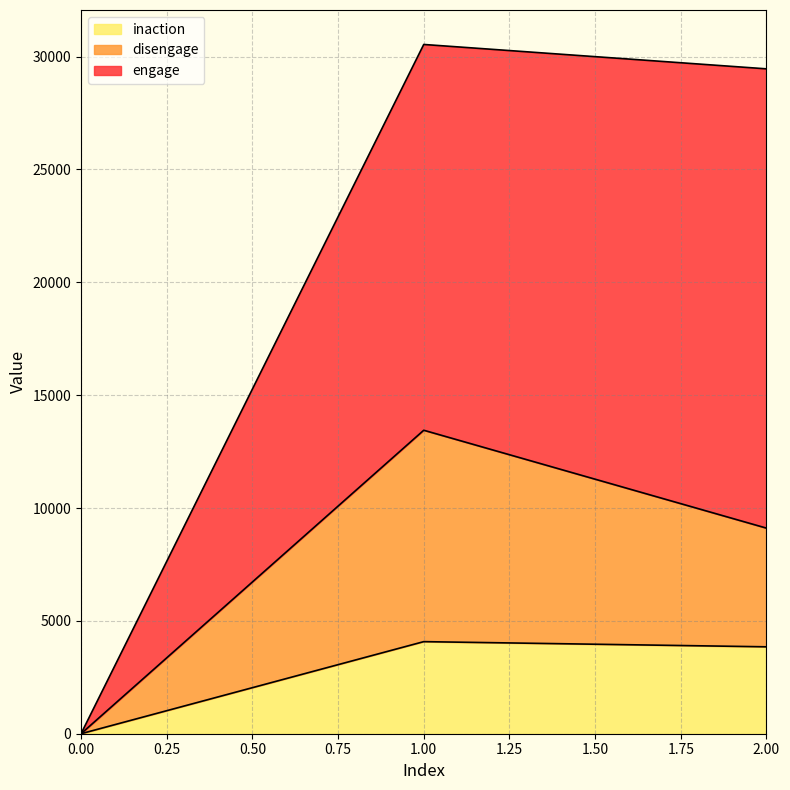

The value of inaction at 1.00 is 2717. True or false?

False